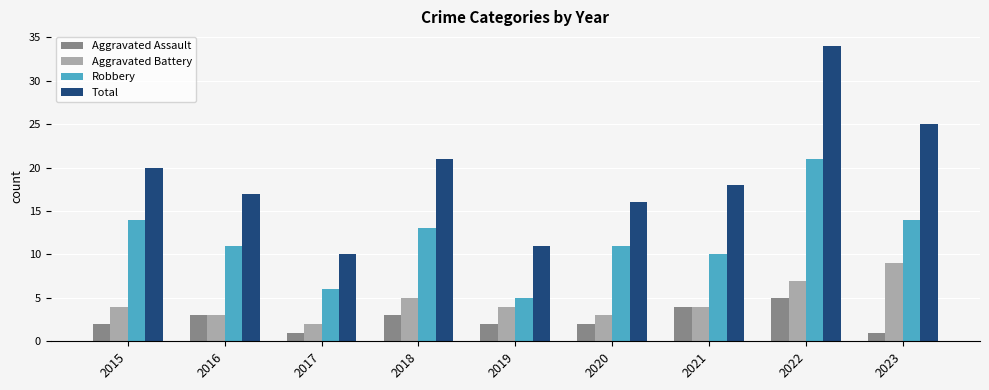

Which series has the largest range (max minus min)?

Total